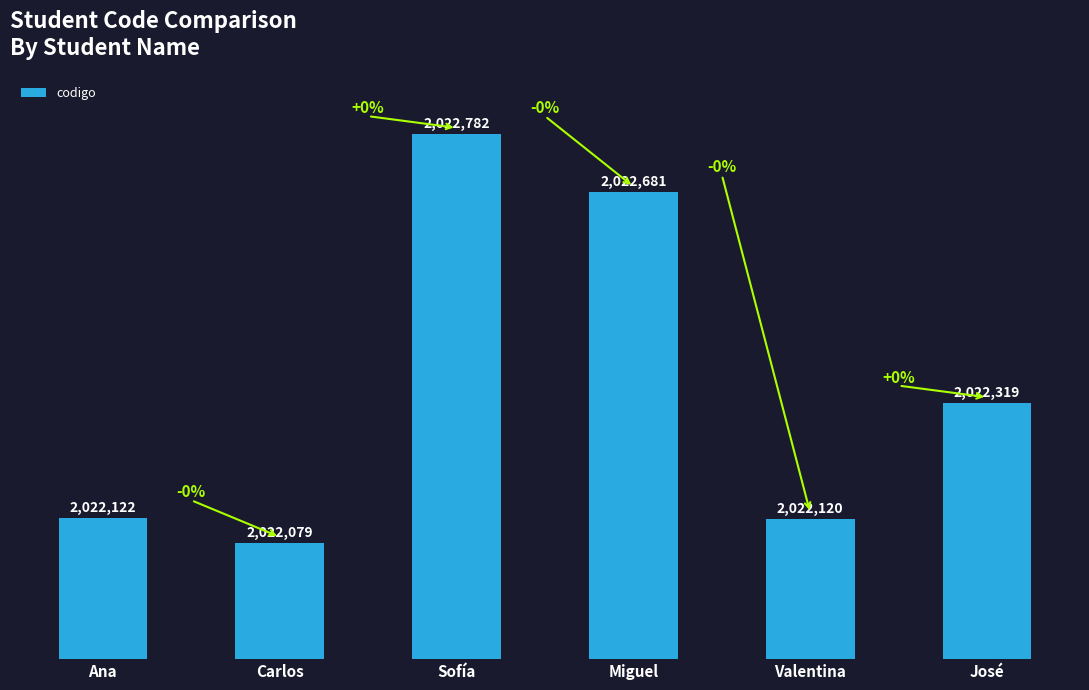

Where is the data nearest to the value 2022430?

José